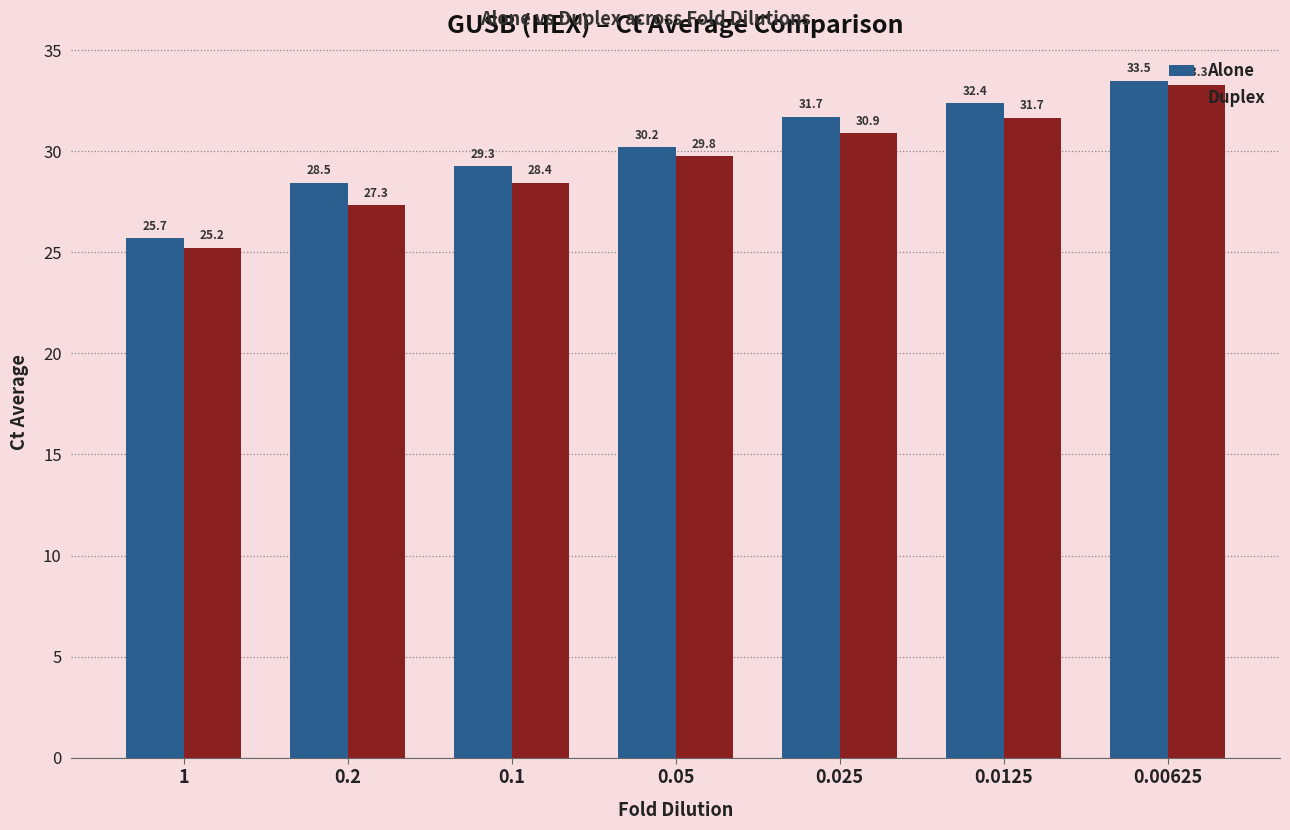

True or false: Alone has a value of 41.0 at 1.

False